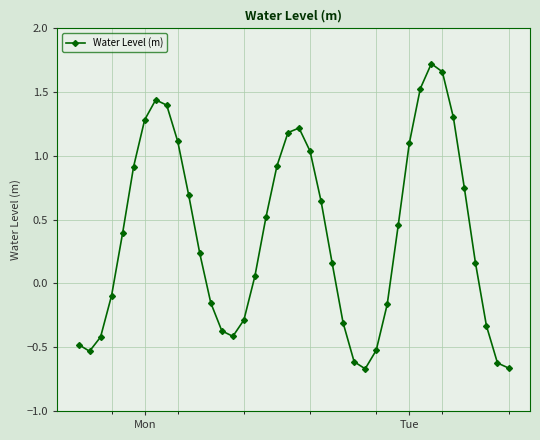

How many interior local peaks (higher than both neighbors) does the data have?

3